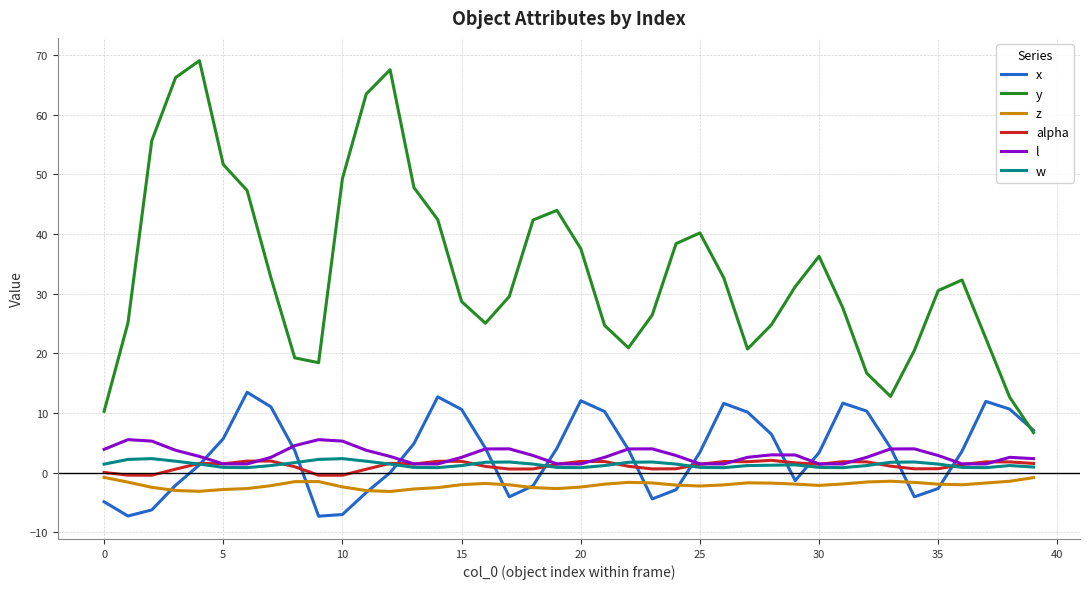

What is the lowest value of the y series?

6.7